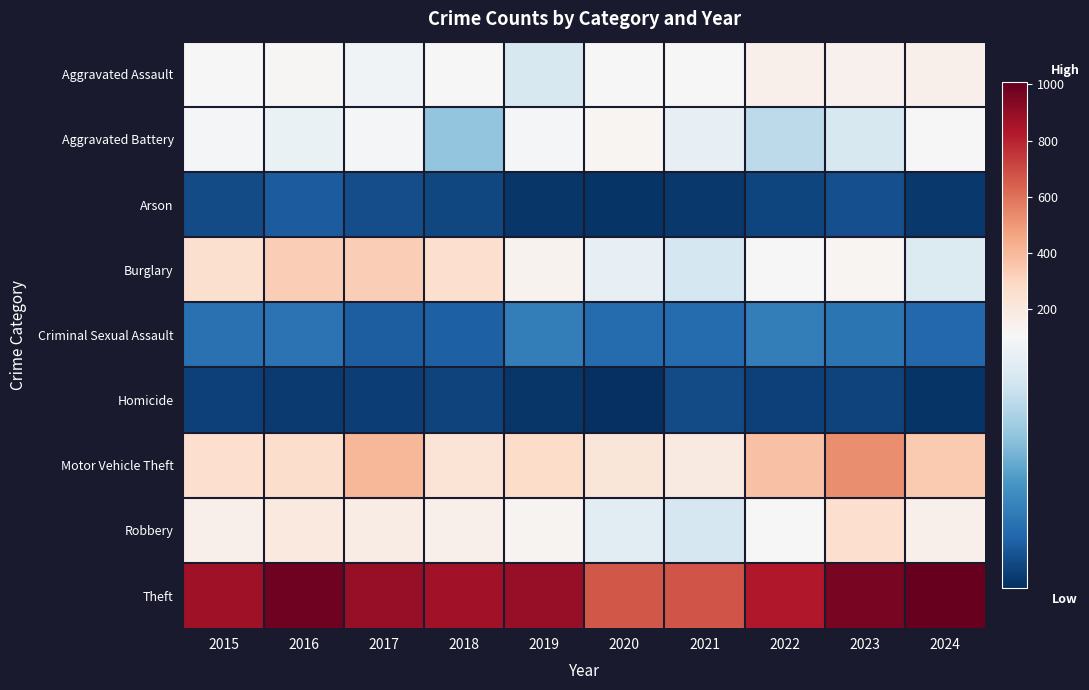

Count the number of categories in the chart.

10